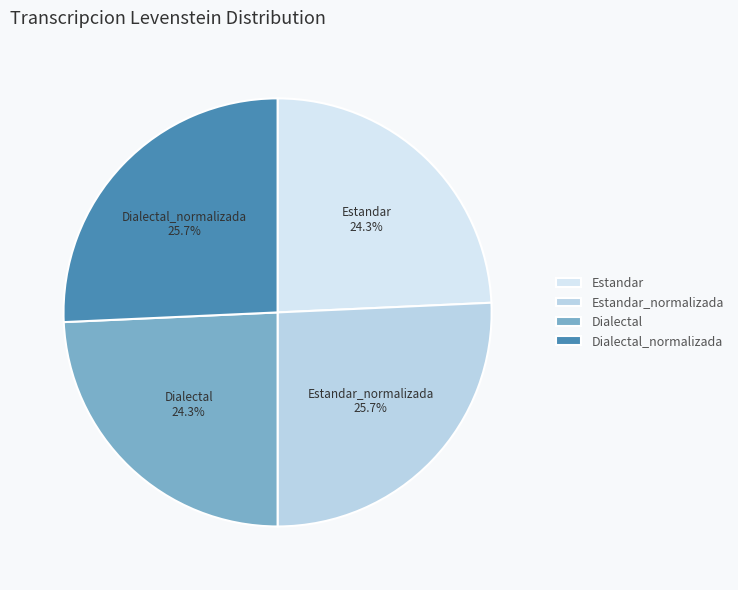

How many slices are in this pie chart?

4